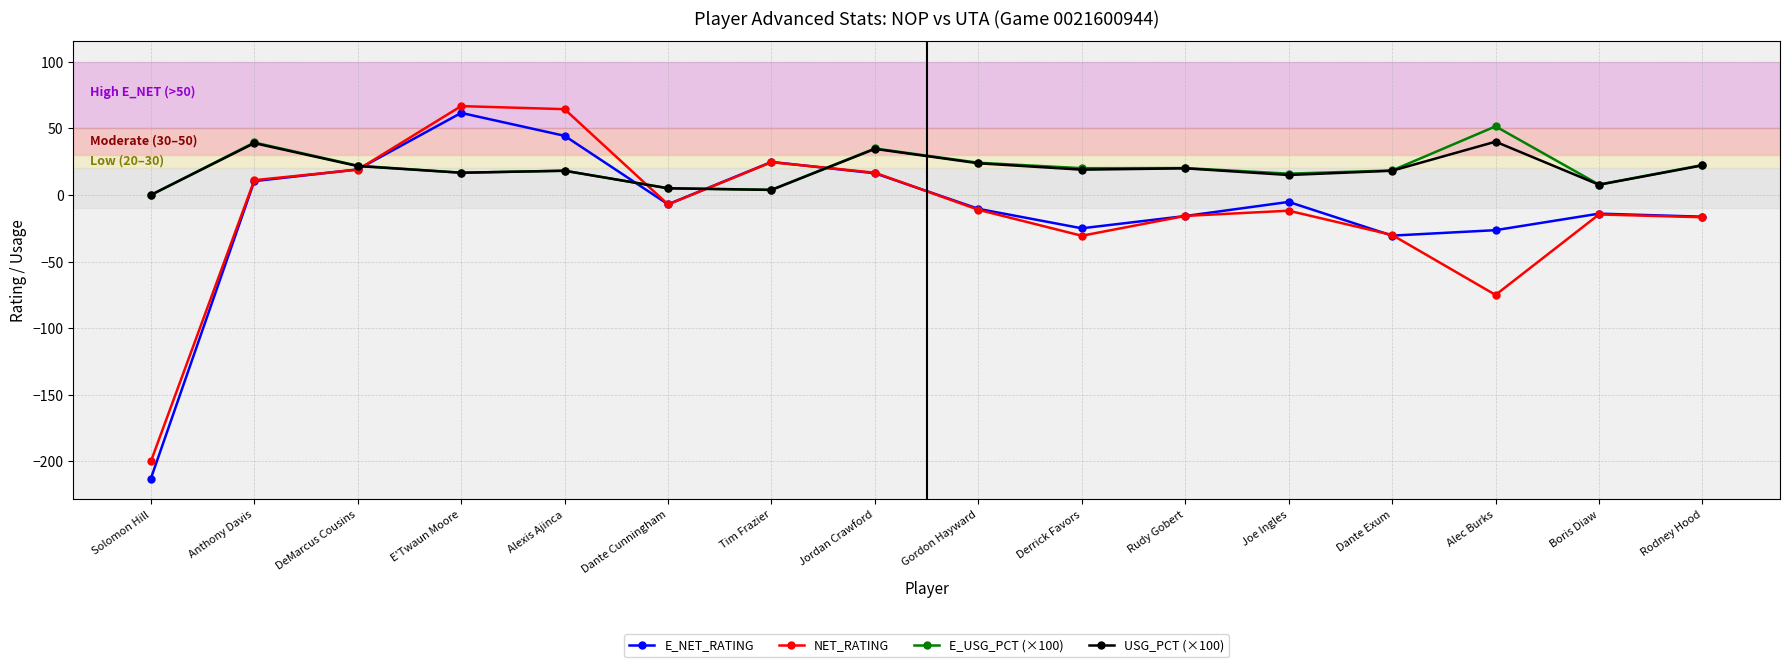

What is the smallest value displayed?

-212.8